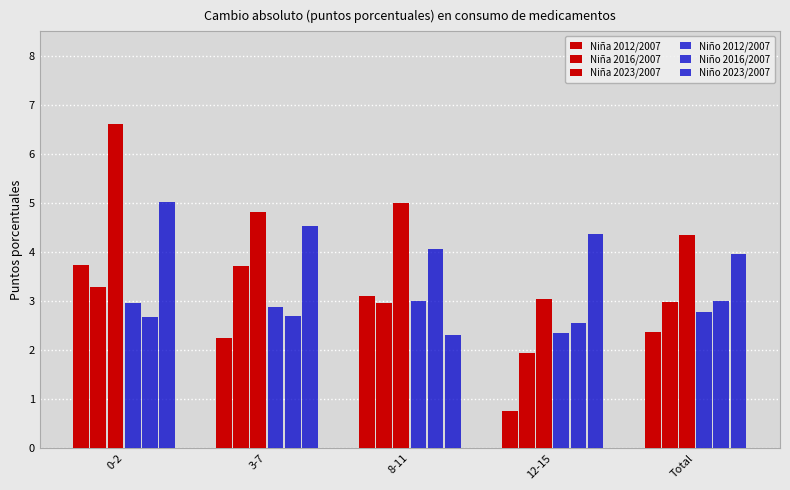

Reading left to right, transcribe all the data shown in this chart.

Niña 2012/2007: 0-2=3.7	3-7=2.3	8-11=3.1	12-15=0.8	Total=2.4
Niña 2016/2007: 0-2=3.3	3-7=3.7	8-11=3.0	12-15=1.9	Total=3.0
Niña 2023/2007: 0-2=6.6	3-7=4.8	8-11=5.0	12-15=3.0	Total=4.3
Niño 2012/2007: 0-2=3.0	3-7=2.9	8-11=3.0	12-15=2.3	Total=2.8
Niño 2016/2007: 0-2=2.7	3-7=2.7	8-11=4.1	12-15=2.5	Total=3.0
Niño 2023/2007: 0-2=5.0	3-7=4.5	8-11=2.3	12-15=4.4	Total=4.0